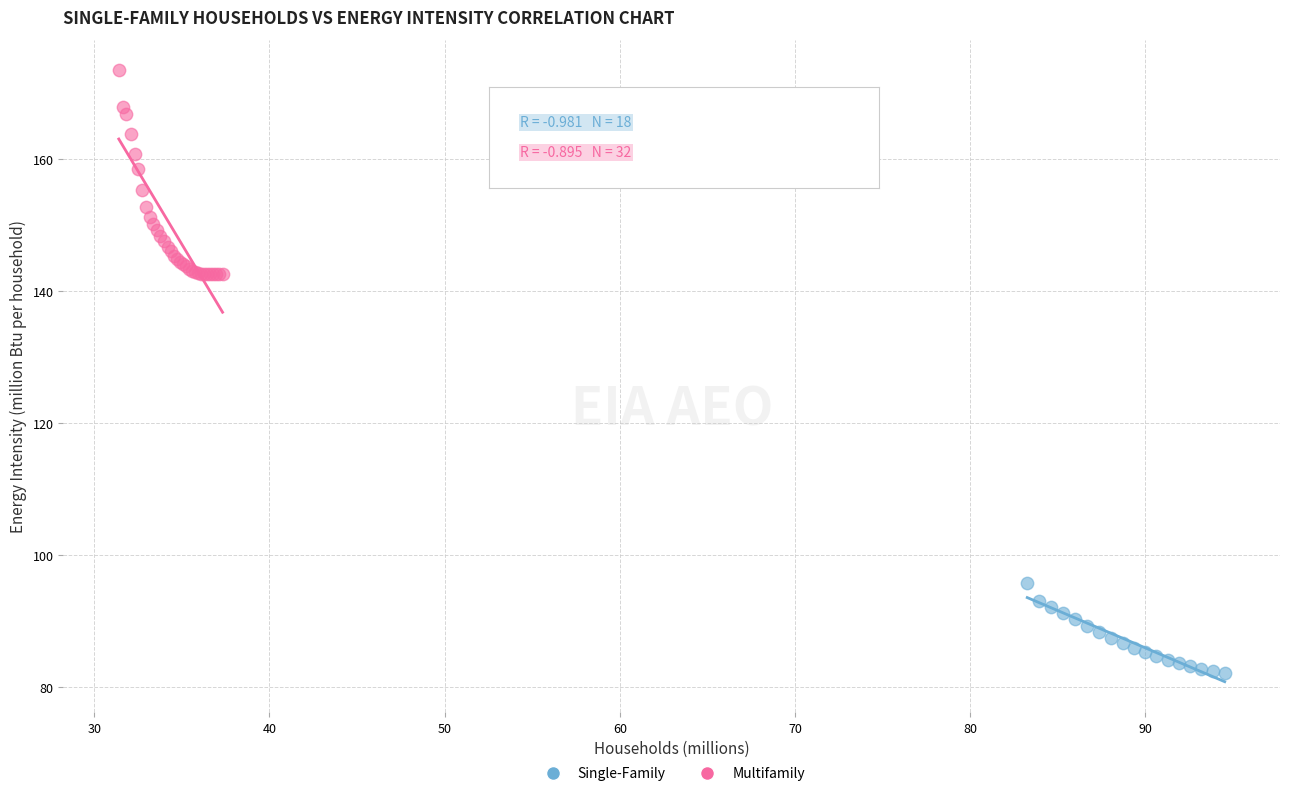

Which series reaches the minimum Y coordinate?

Single-Family